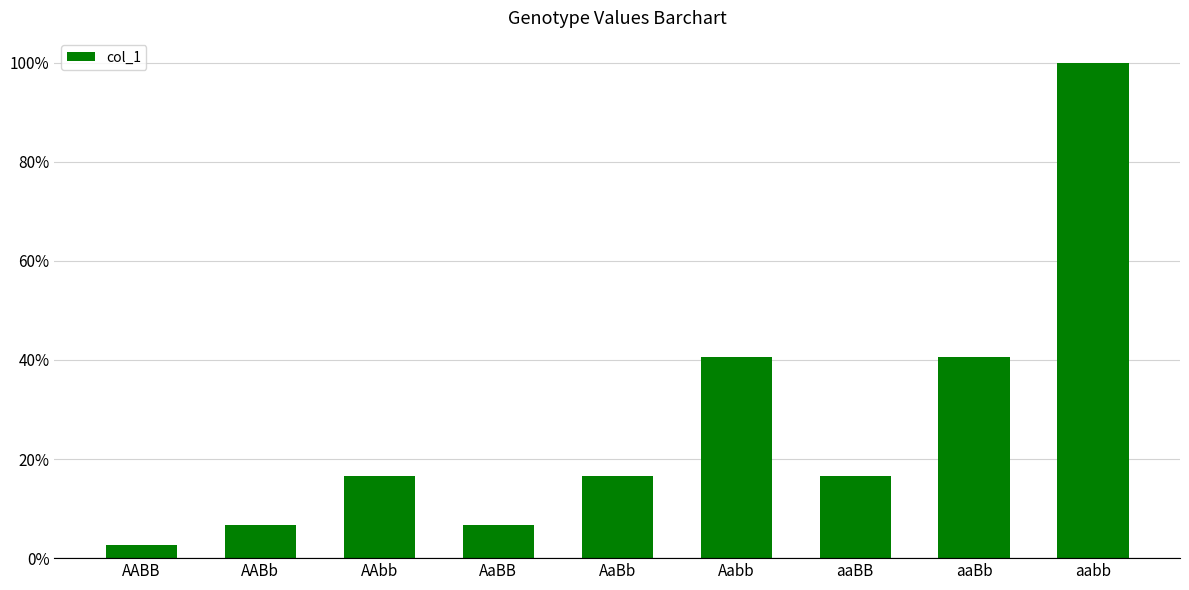

What value does the data have at AABb?

0.1